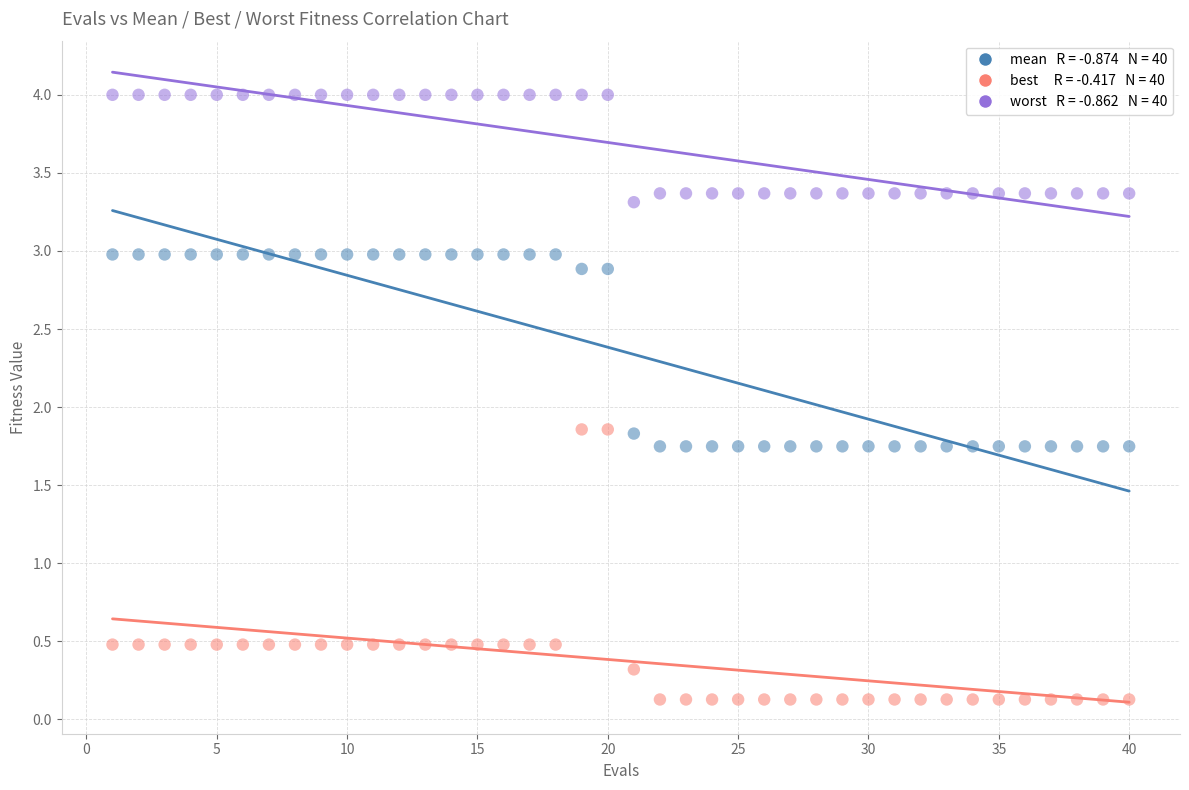

Across all data points, what is the range of X values (max minus min)?

39.0